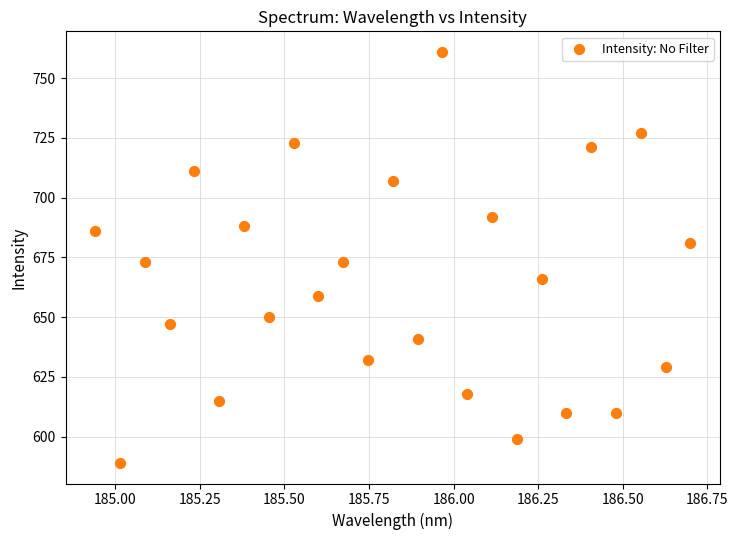

What is the range of Y values (max minus min)?

172